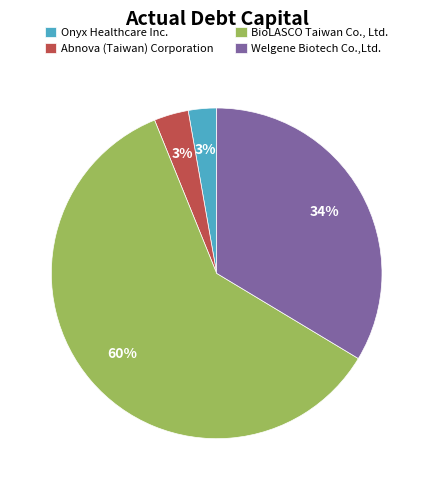

Which slice is the largest?

BioLASCO Taiwan Co., Ltd.